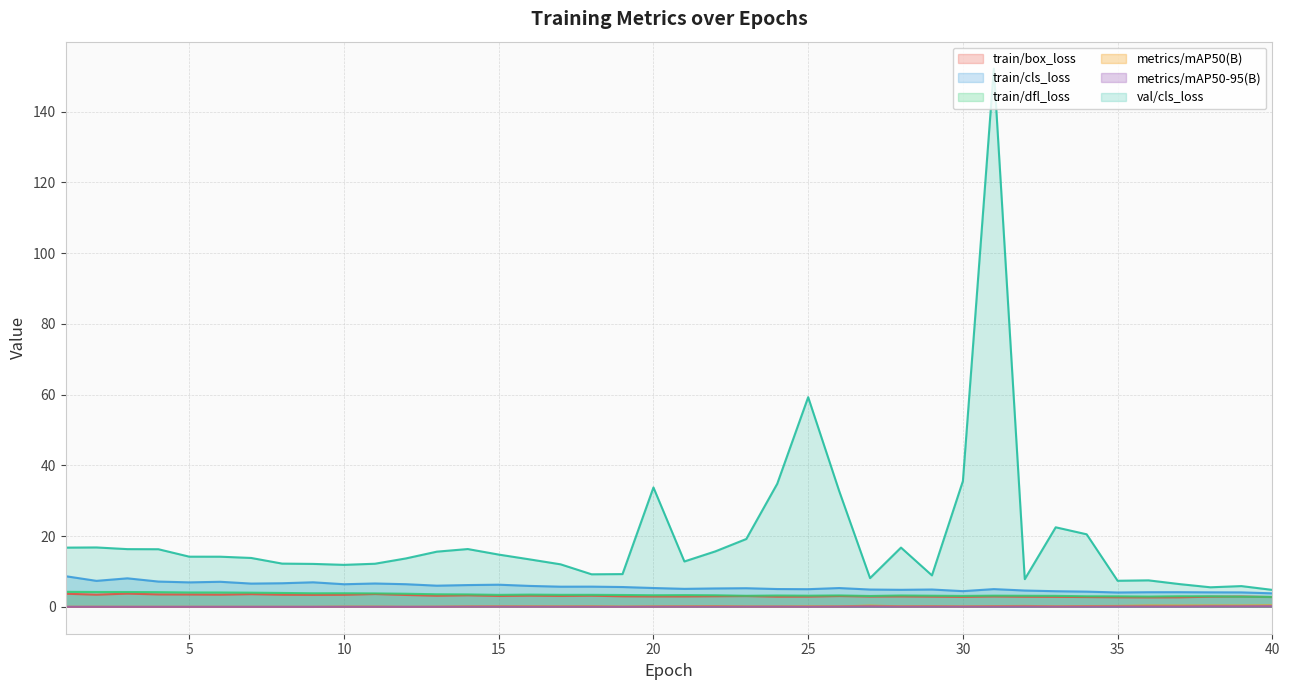

How many lines are shown in the chart?

6